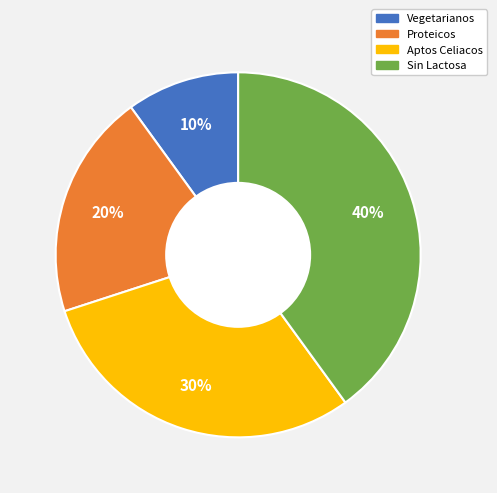

Does Aptos Celiacos account for over 50% of the chart?

No